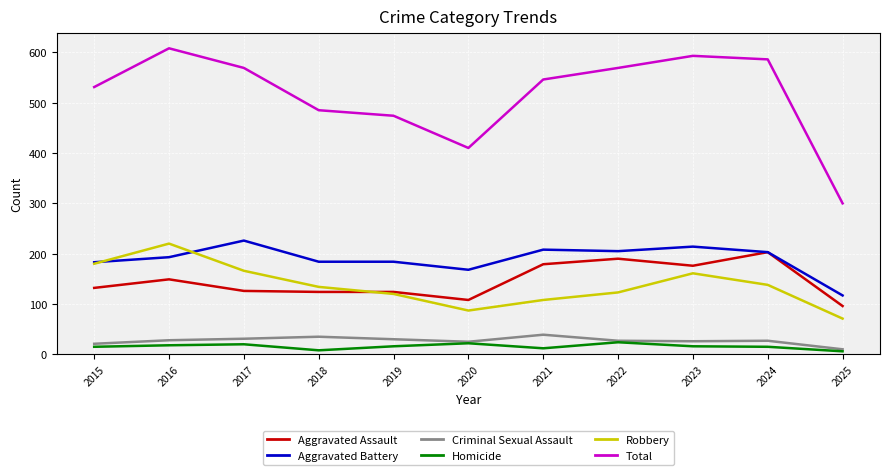

True or false: Total and Aggravated Battery cross at least once.

False